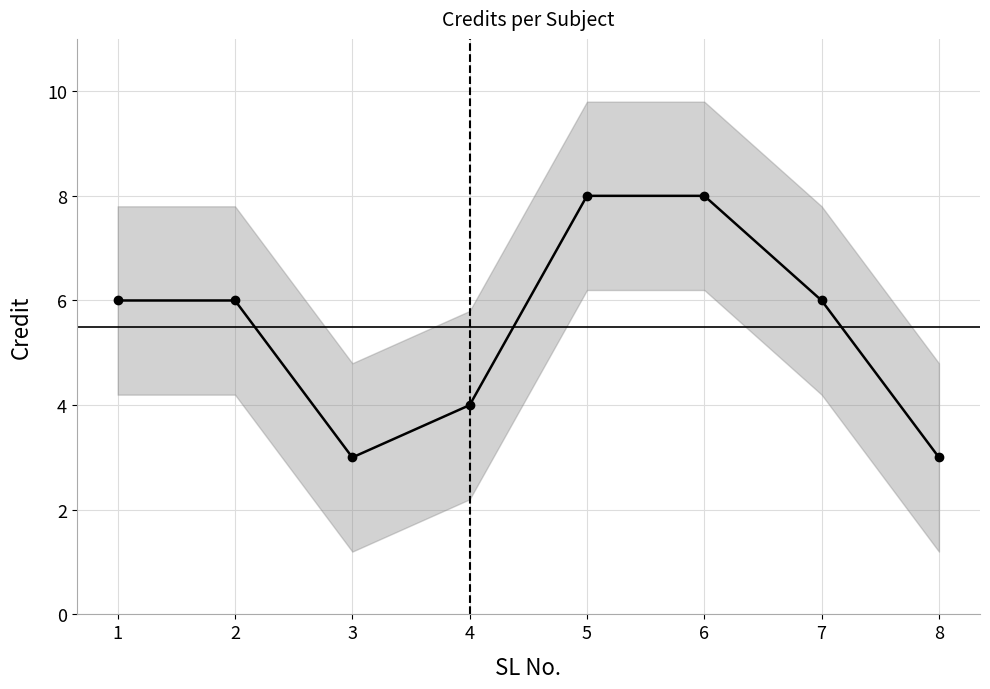

List the labels in order of value, smallest first.

3, 8, 4, 1, 2, 7, 5, 6